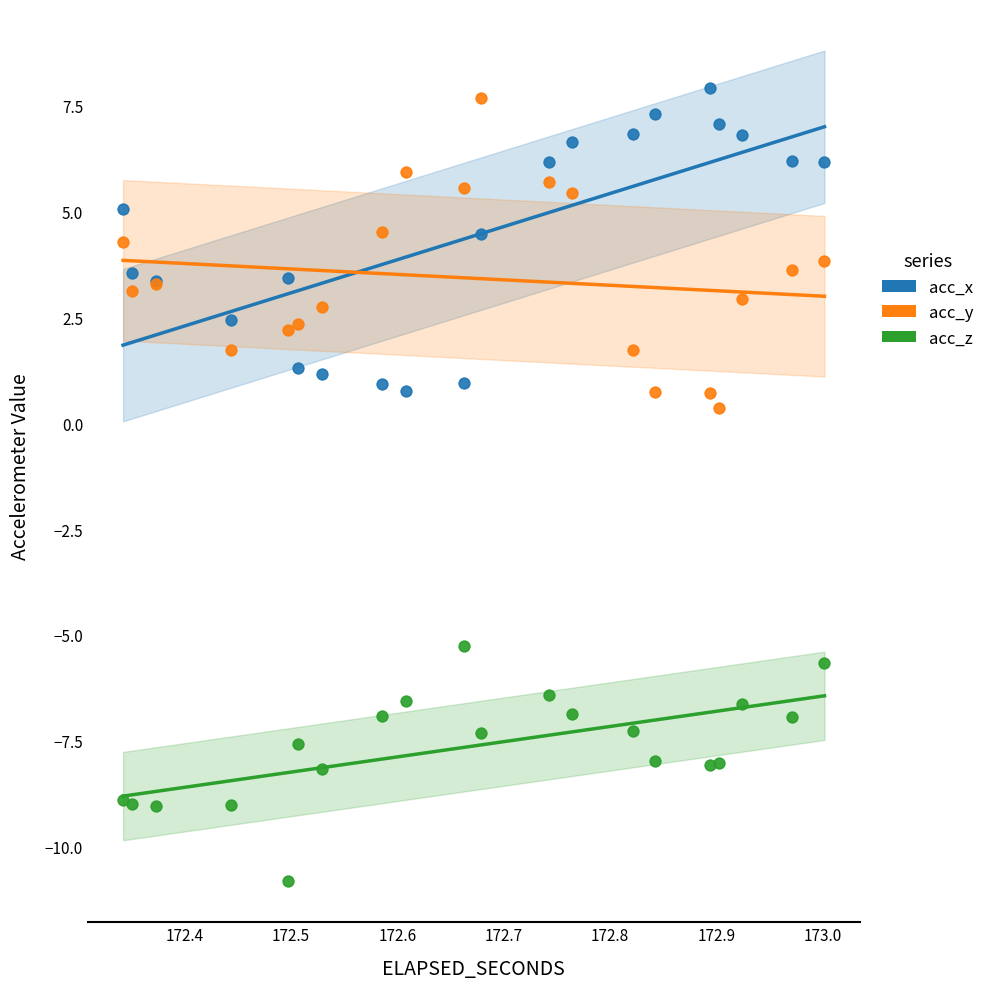

Which series contains the lowest Y value?

acc_z